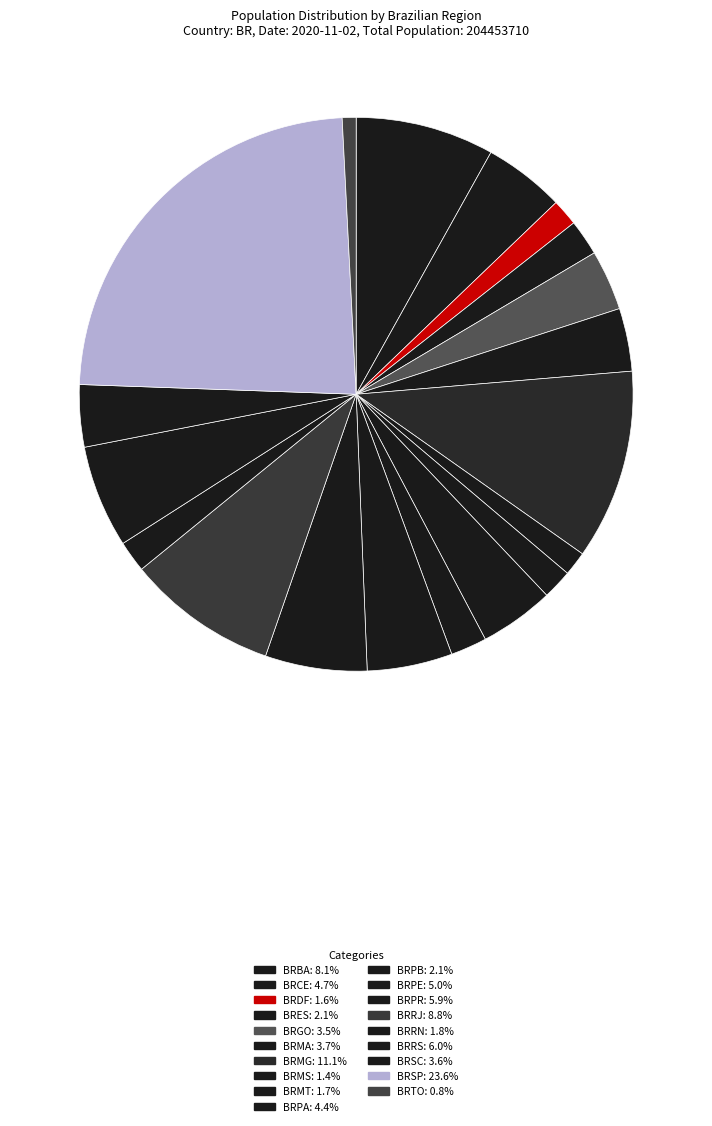

Approximately how many times larger is the value at BRRN compared to BRES?

0.9